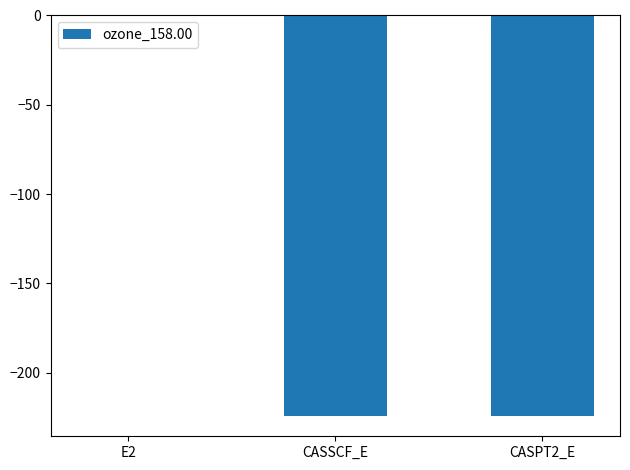

Read the value at CASSCF_E.

-224.3